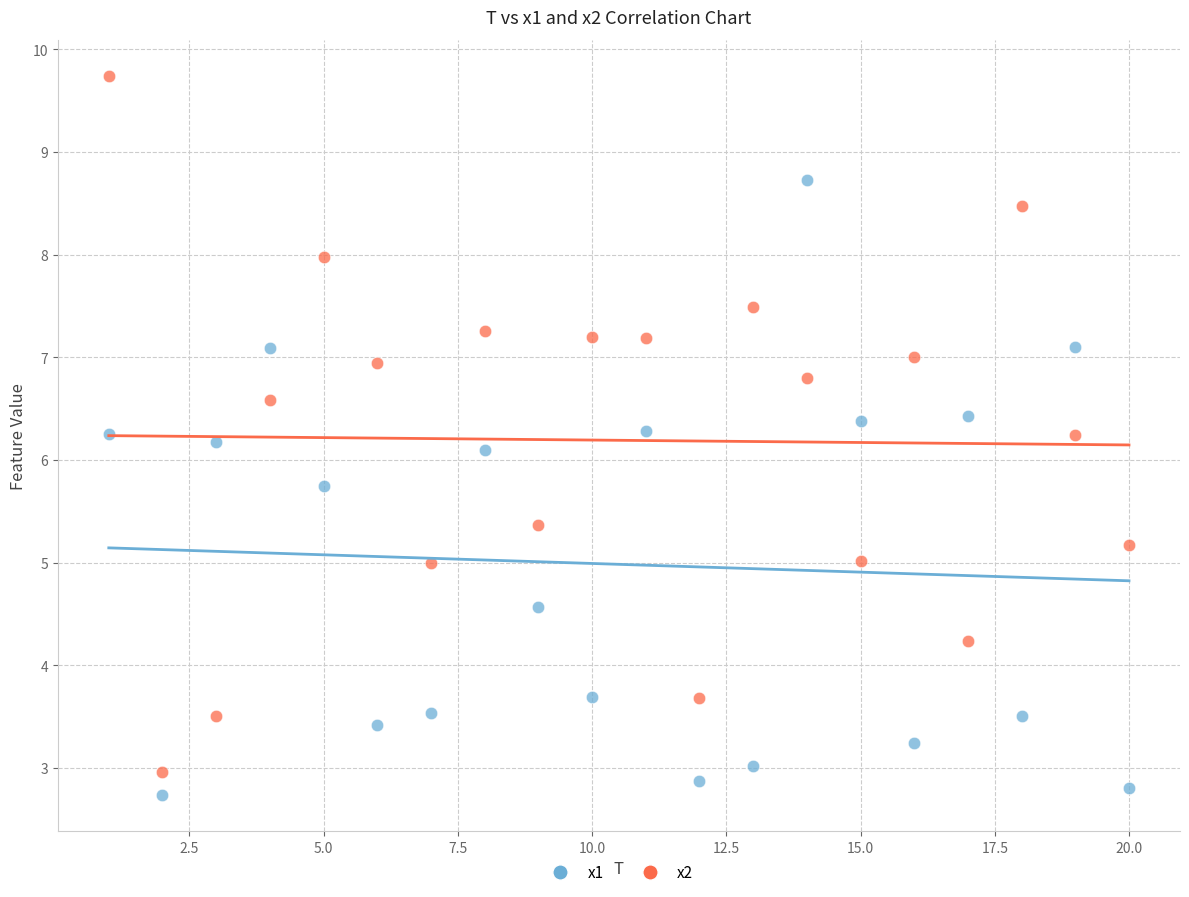

Which series has the largest Y range (max minus min)?

x2